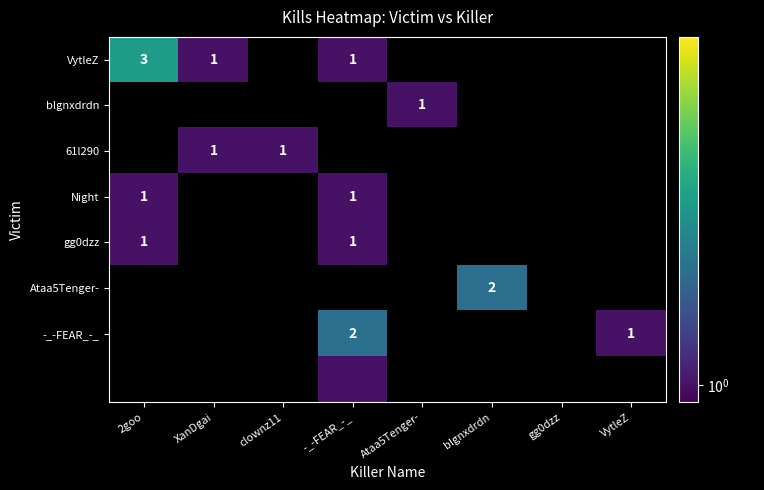

The 61l290 series shows 0.5 at XanDgai. True or false?

False